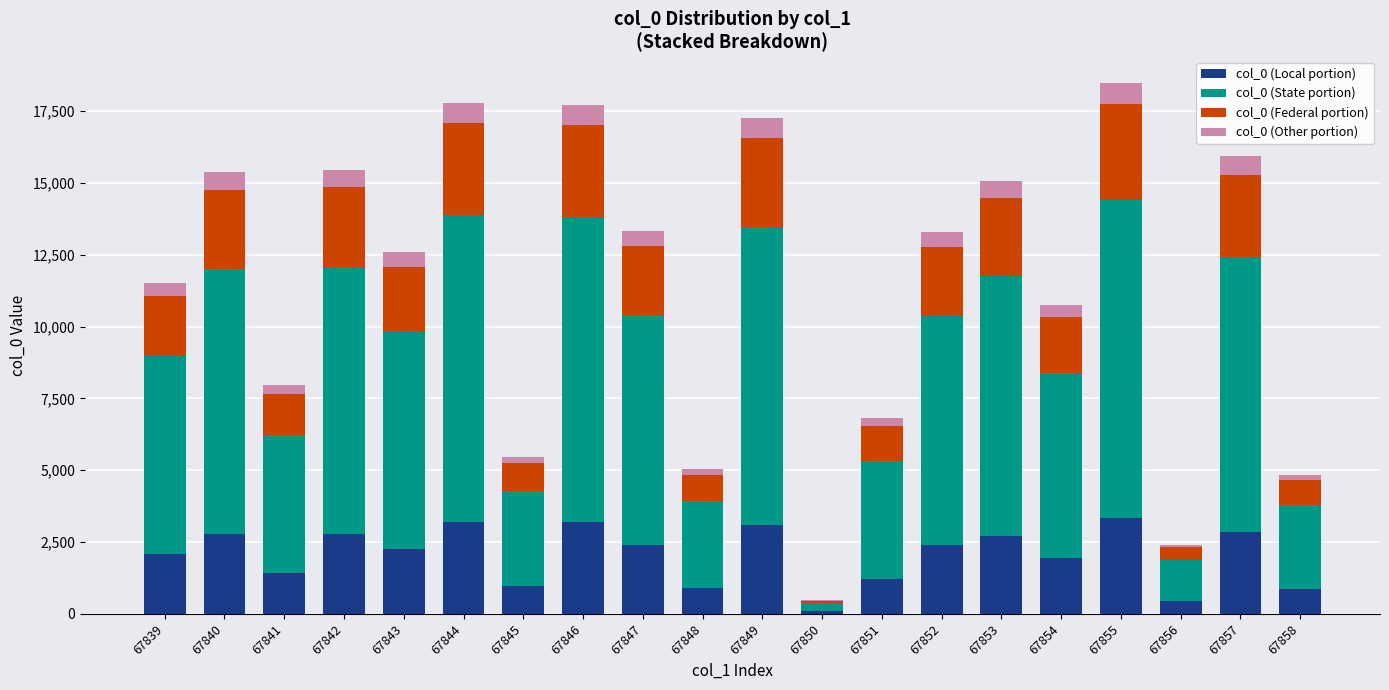

The col_0 (Local portion) series shows 983 at 67845. True or false?

True